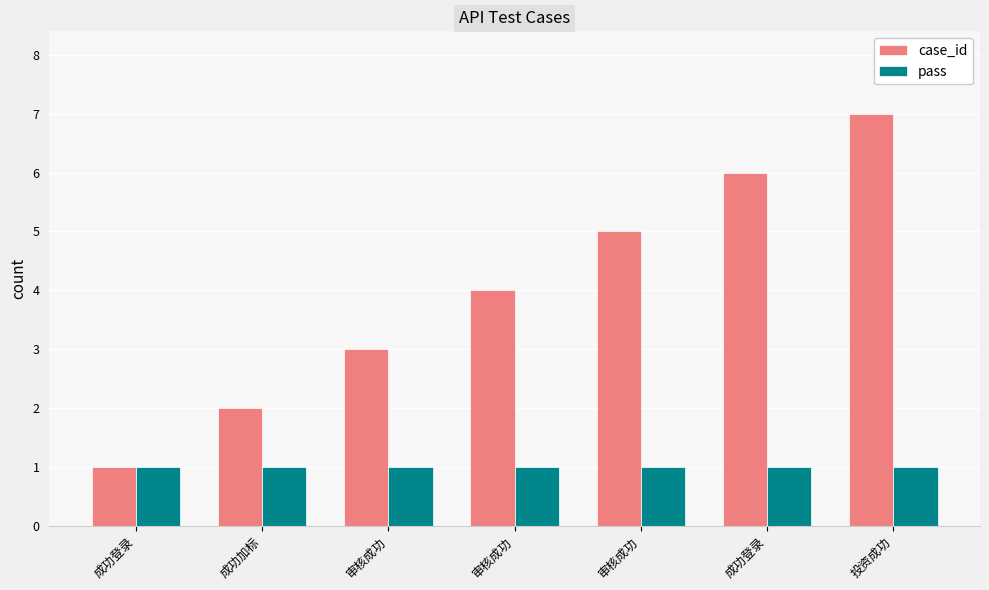

Which has a higher value, 成功登录 or 投资成功?

投资成功